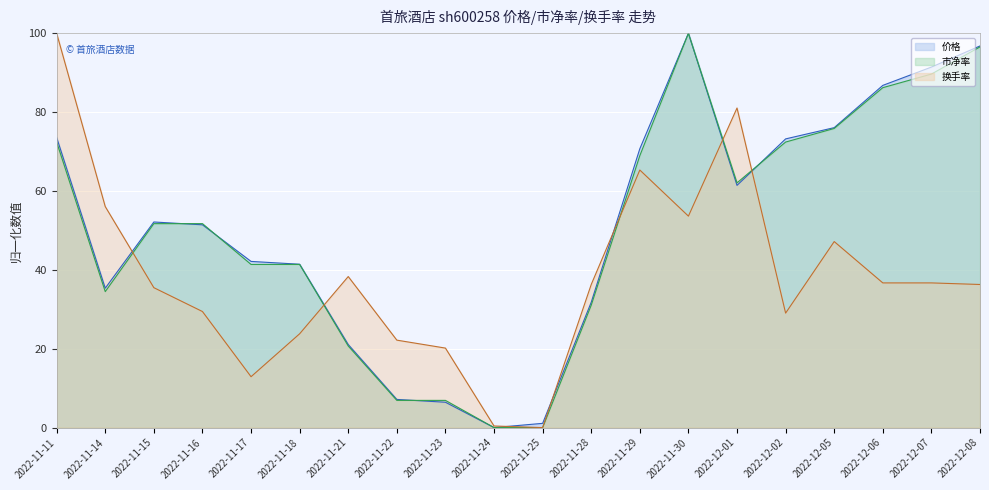

Reading right to left, list all the values displayed in this chart.

价格: 96.8	91.4	86.8	76.1	73.2	61.4	100.0	70.7	31.8	1.1	0.0	6.4	7.1	21.1	41.4	42.1	51.4	52.1	35.4	73.6
市净率: 96.6	89.7	86.2	75.9	72.4	62.1	100.0	69.0	31.0	0.0	0.0	6.9	6.9	20.7	41.4	41.4	51.7	51.7	34.5	72.4
换手率: 36.3	36.7	36.7	47.2	29.0	81.0	53.6	65.3	36.3	0.0	0.4	20.2	22.2	38.3	23.8	12.9	29.4	35.5	56.0	100.0